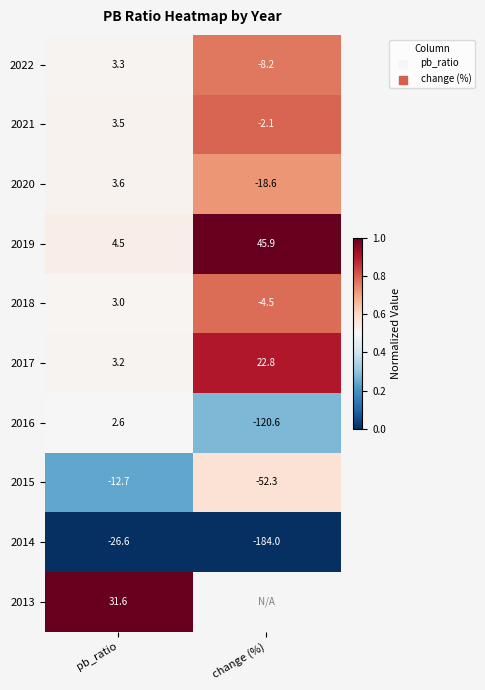

Which has a higher value, change (%) or pb_ratio?

change (%)